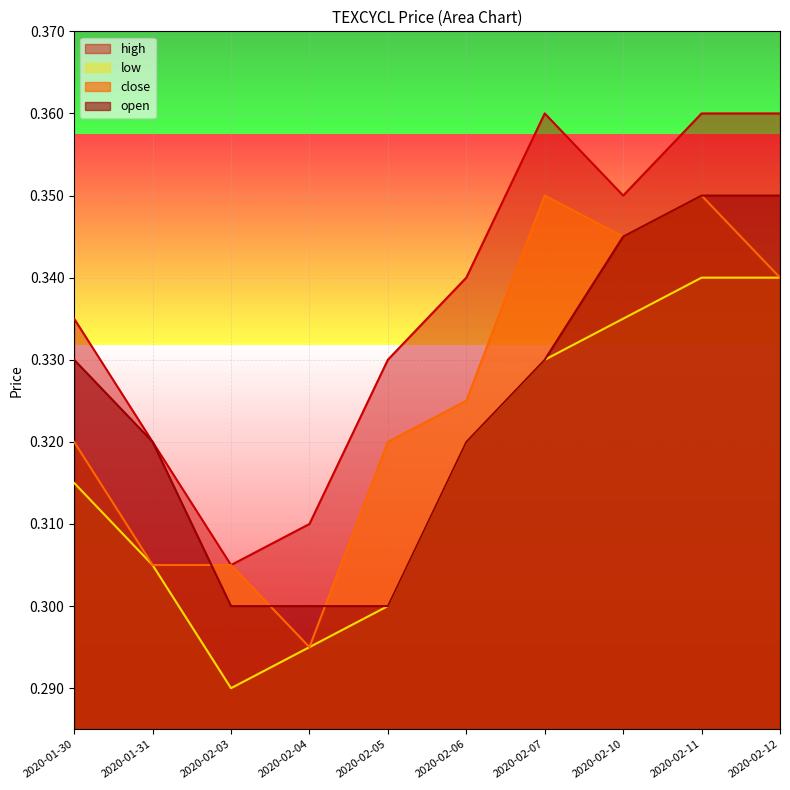

At which category does high reach its first local peak?

2020-02-07